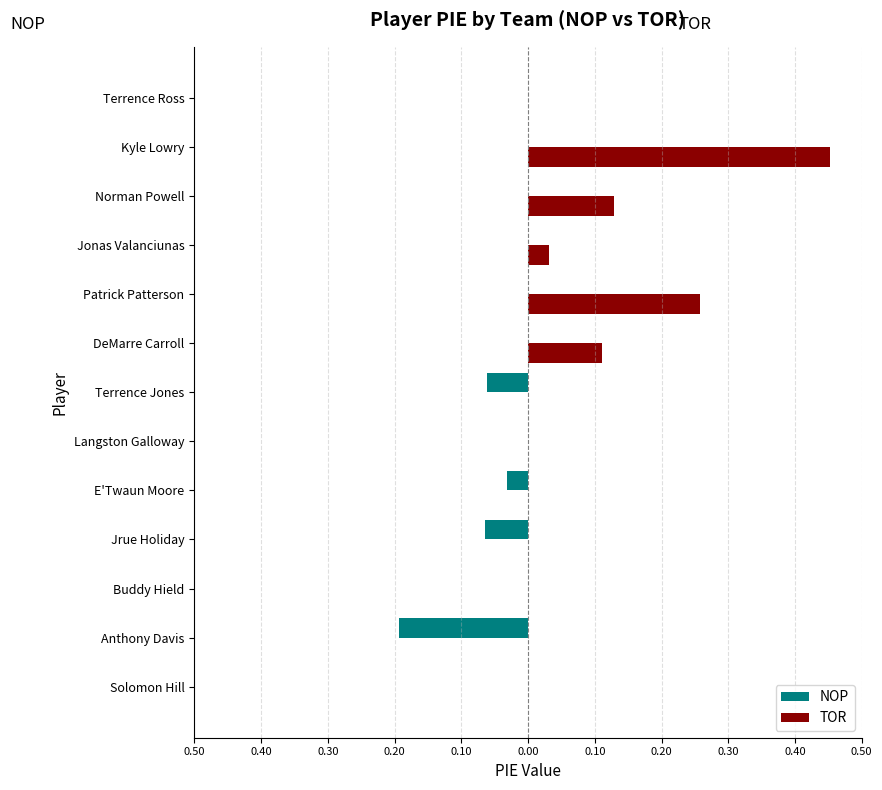

What are all the series names shown in the legend?

NOP, TOR